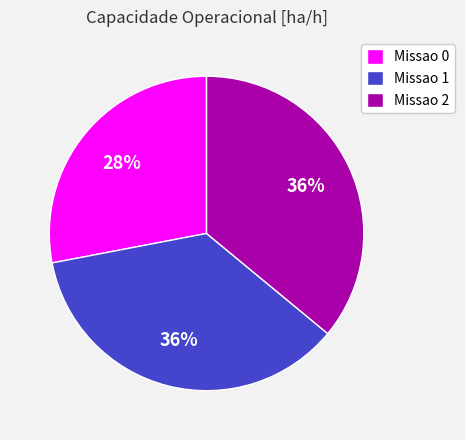

Count the number of slices in the pie.

3